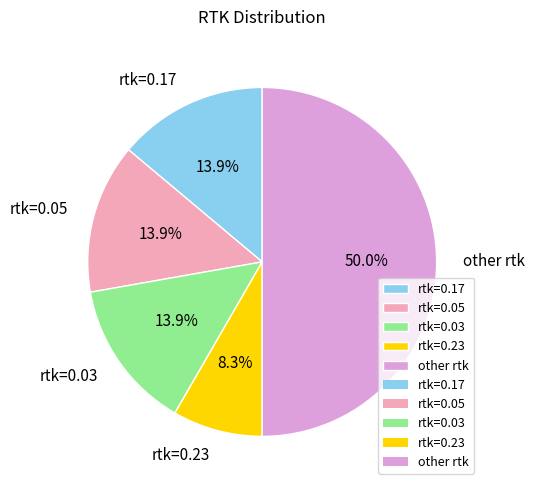

Approximately how many times larger is the value at other rtk compared to rtk=0.05?

3.6